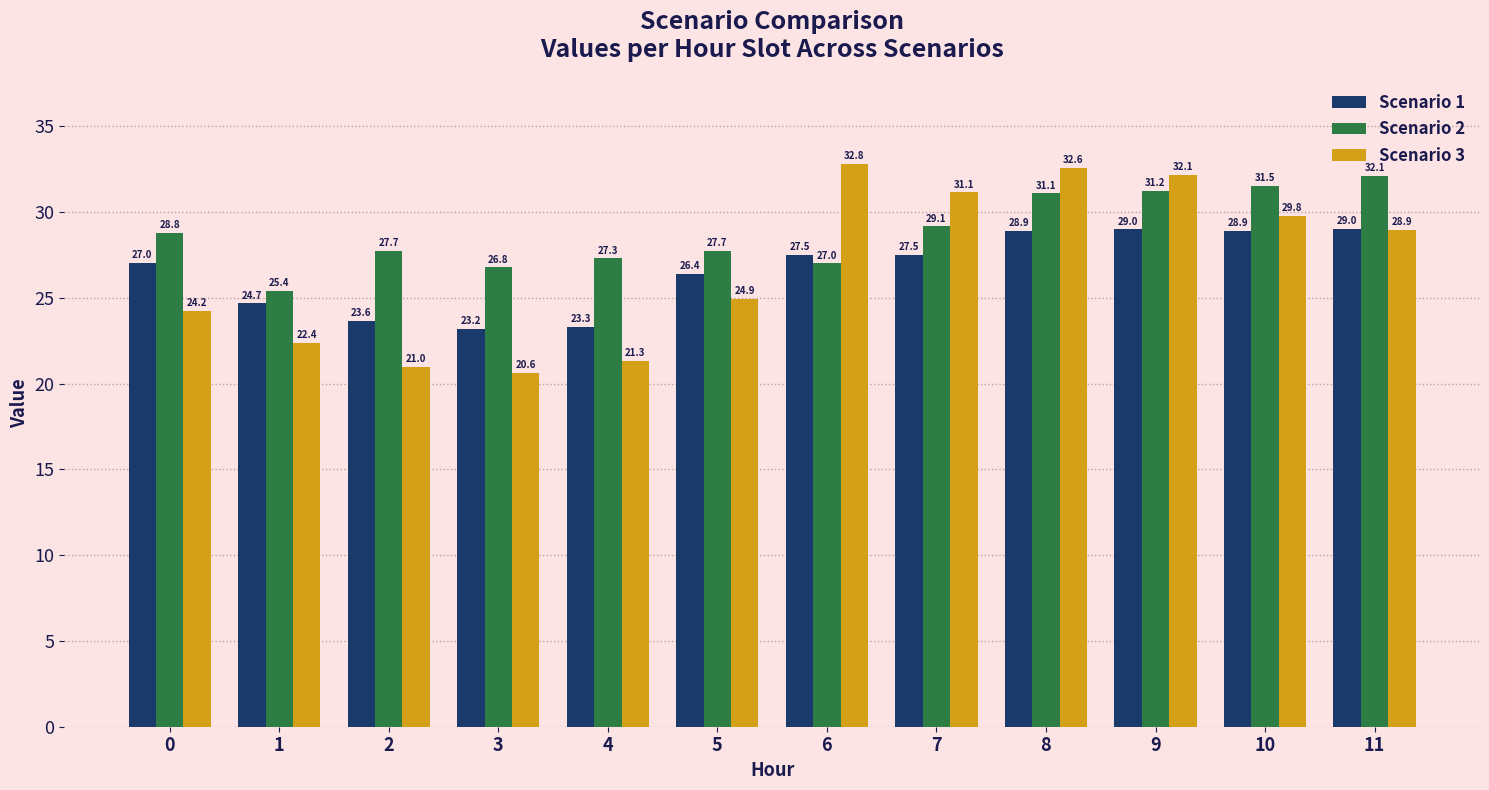

List the series in order of their peak value, lowest first.

Scenario 1, Scenario 2, Scenario 3